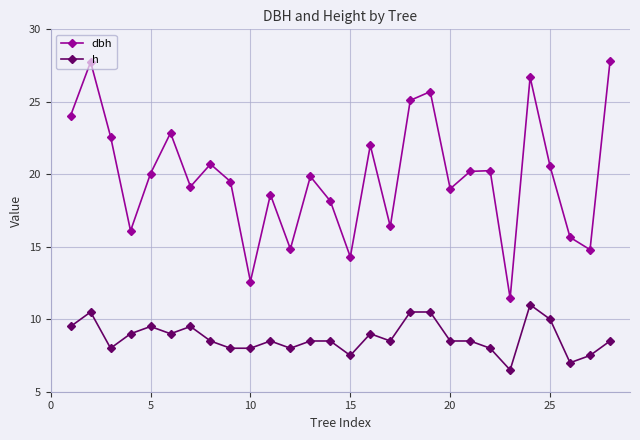

What is the value of the h point at the 26th from the left?

7.0